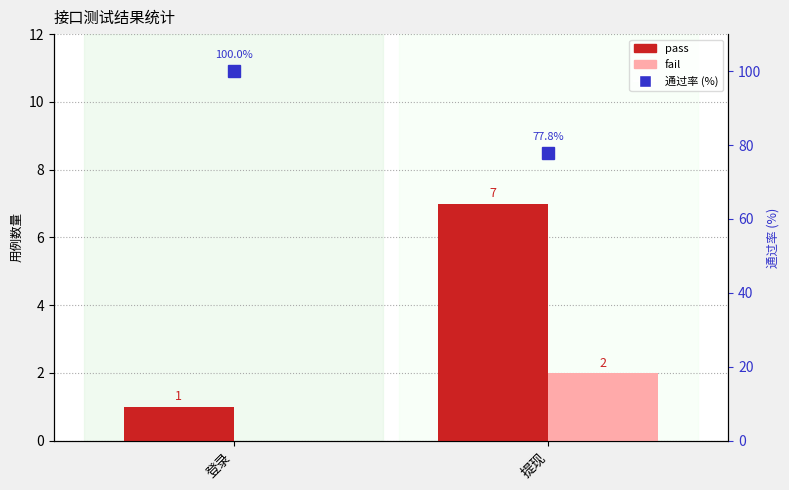

What is the maximum value shown in the chart?

100.0